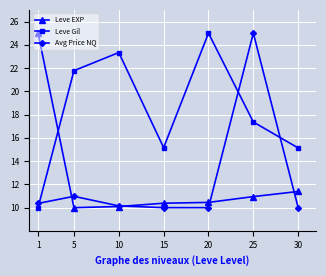

How many lines are shown in the chart?

3